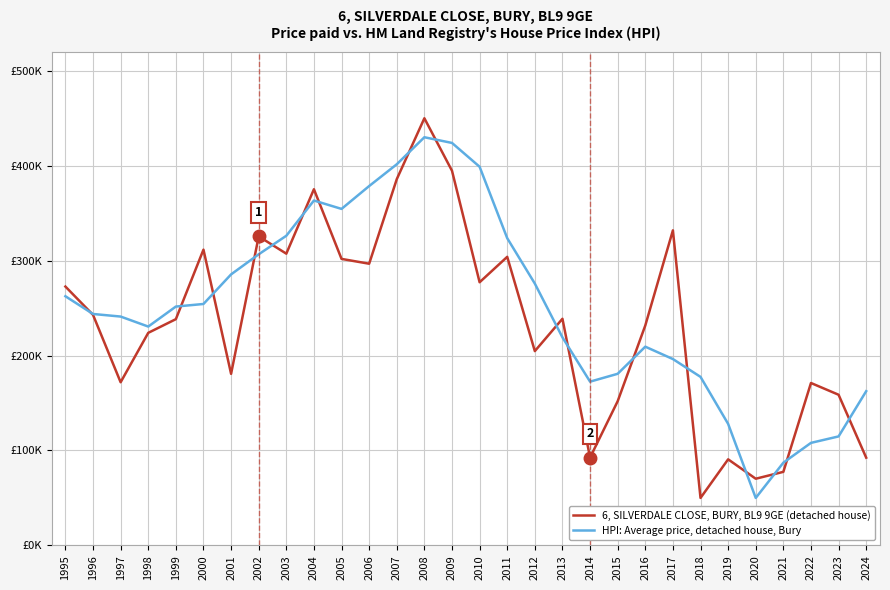

Which series ends up on top after the final intersection of 6, SILVERDALE CLOSE, BURY, BL9 9GE (detached house) and HPI: Average price, detached house, Bury?

HPI: Average price, detached house, Bury